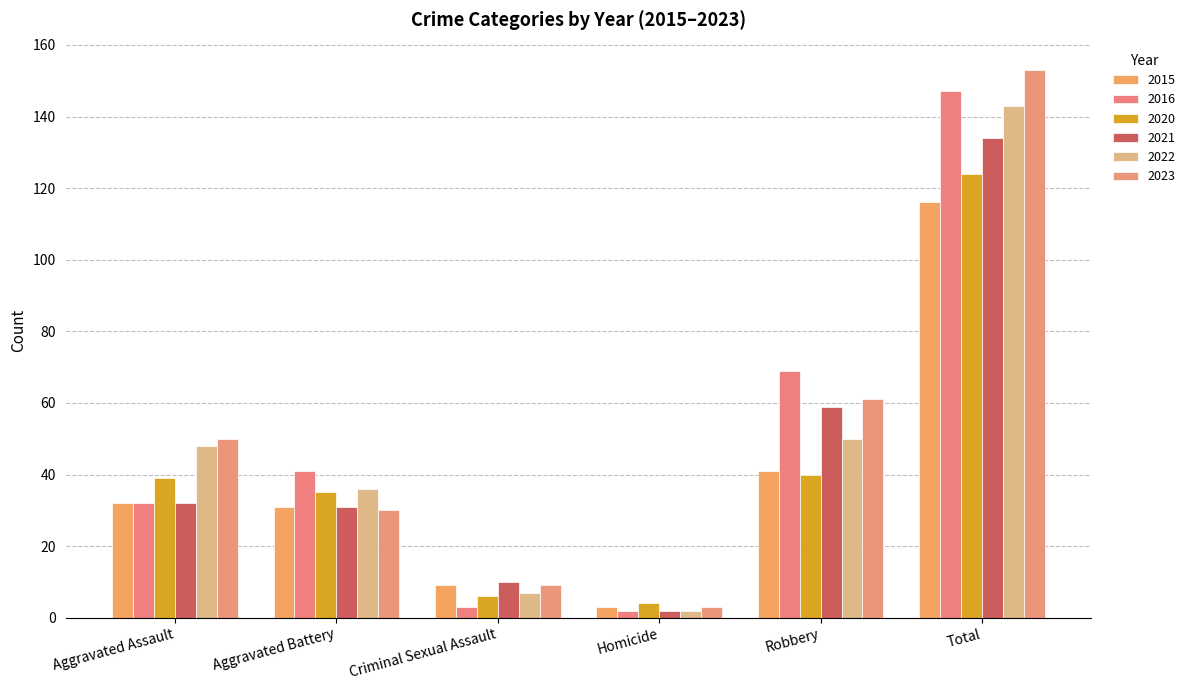

What is the difference between the 2020 values at Robbery and Aggravated Battery?

5